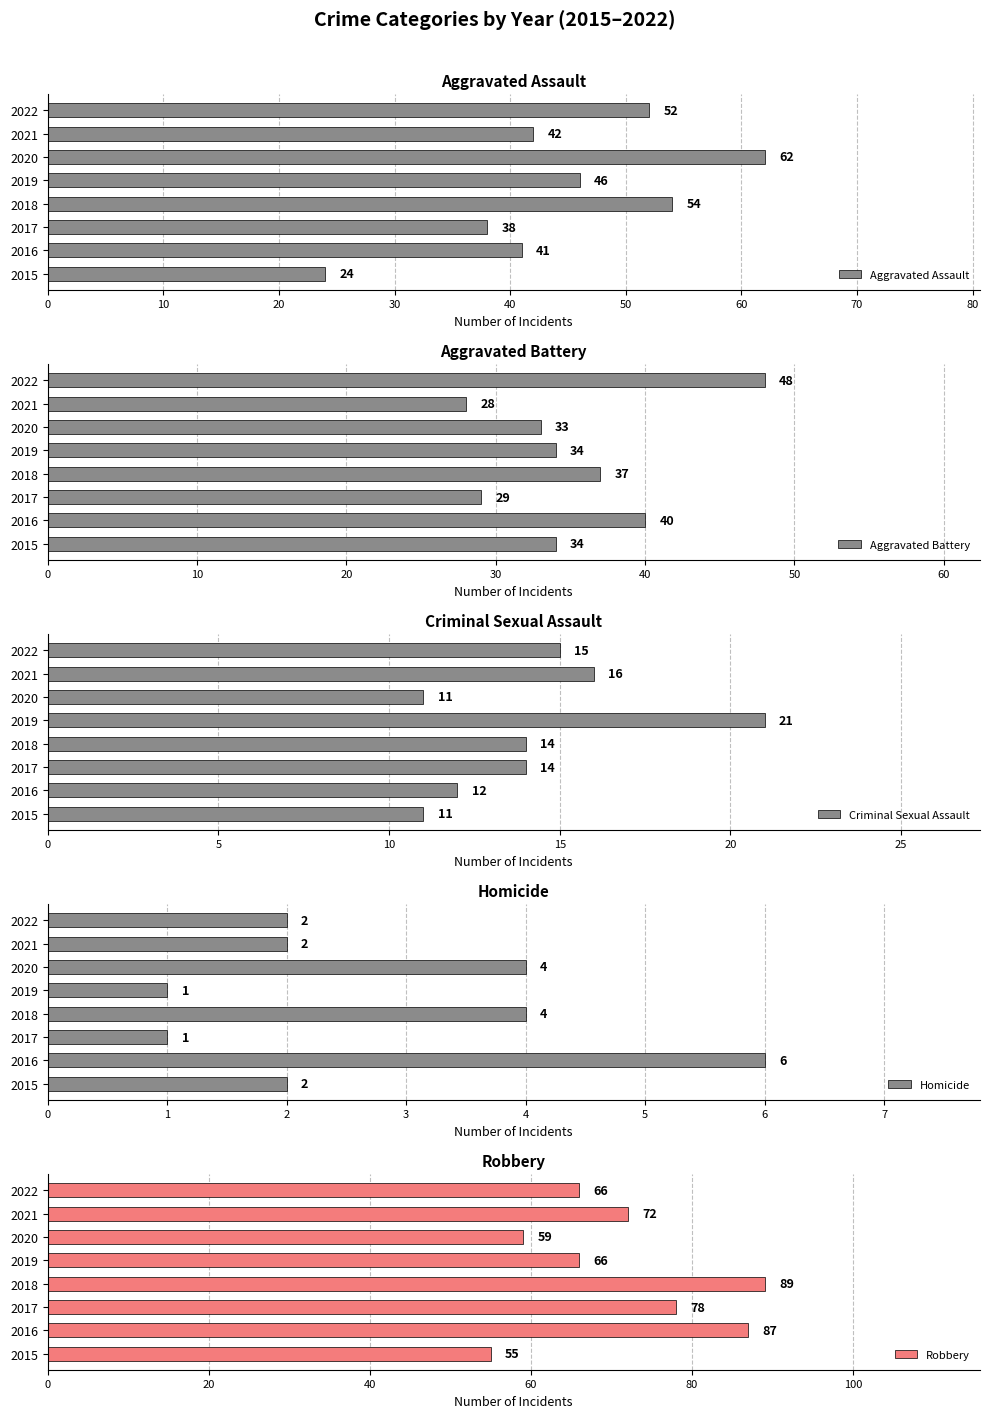

What are all the series names shown in the legend?

Aggravated Assault, Aggravated Battery, Criminal Sexual Assault, Homicide, Robbery